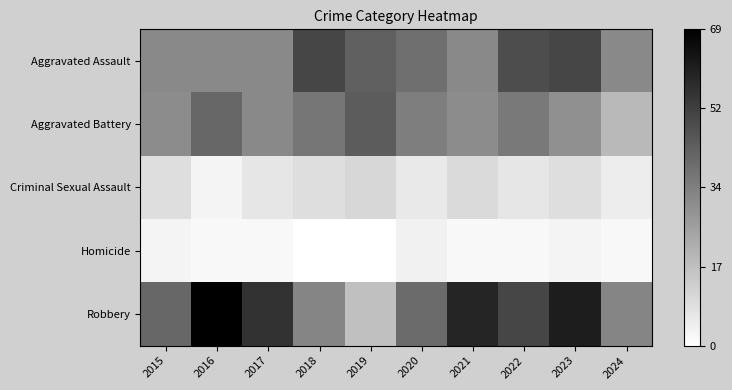

Reading left to right, what are all the values shown in this chart?

Aggravated Assault: 2015=32	2016=32	2017=32	2018=50	2019=43	2020=39	2021=32	2022=48	2023=50	2024=32
Aggravated Battery: 2015=31	2016=41	2017=32	2018=37	2019=44	2020=35	2021=31	2022=36	2023=30	2024=19
Criminal Sexual Assault: 2015=9	2016=3	2017=7	2018=9	2019=11	2020=6	2021=10	2022=7	2023=9	2024=5
Homicide: 2015=3	2016=2	2017=2	2018=0	2019=0	2020=4	2021=2	2022=2	2023=3	2024=2
Robbery: 2015=41	2016=69	2017=55	2018=33	2019=17	2020=40	2021=59	2022=50	2023=61	2024=33